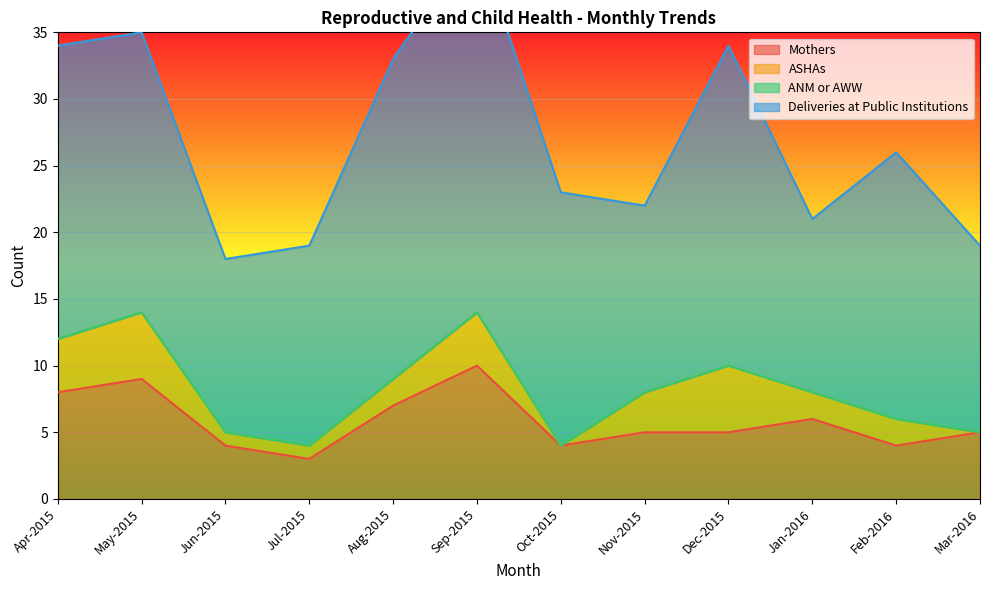

The Deliveries at Public Institutions series shows 43 at Sep-2015. True or false?

False